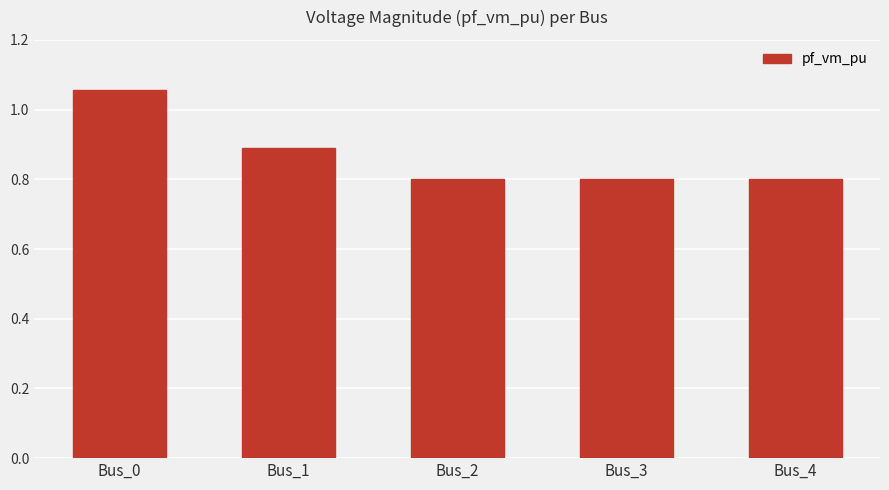

What is the average value?

0.9